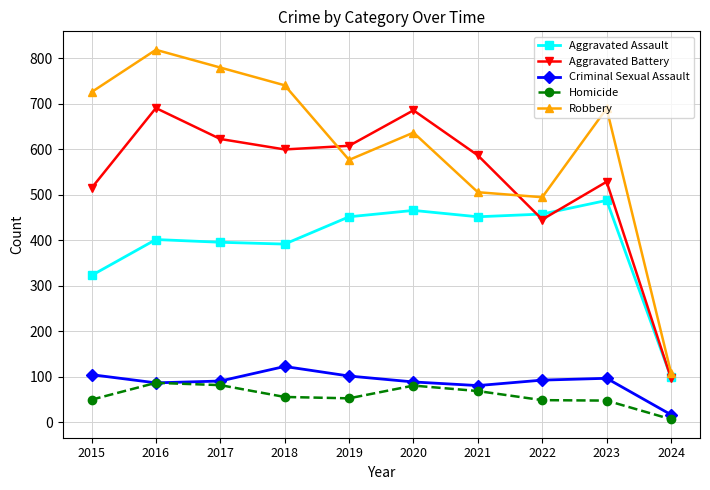

How many values in the Aggravated Assault series are below 452?

5